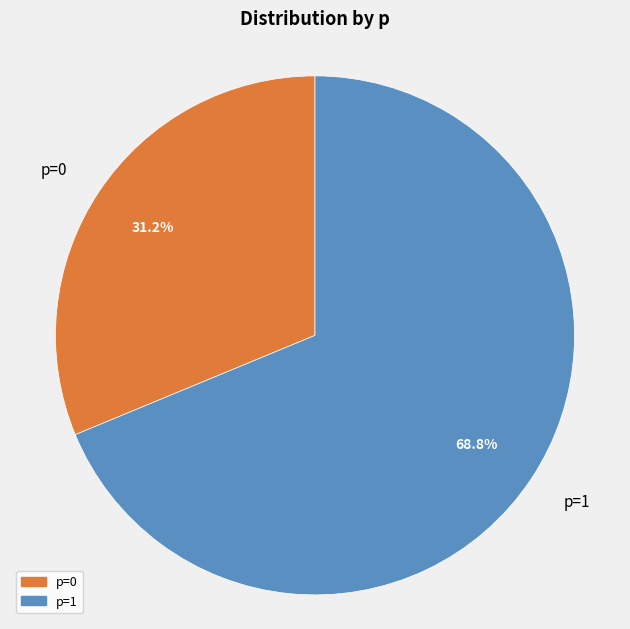

Which has a higher value, p=1 or p=0?

p=1